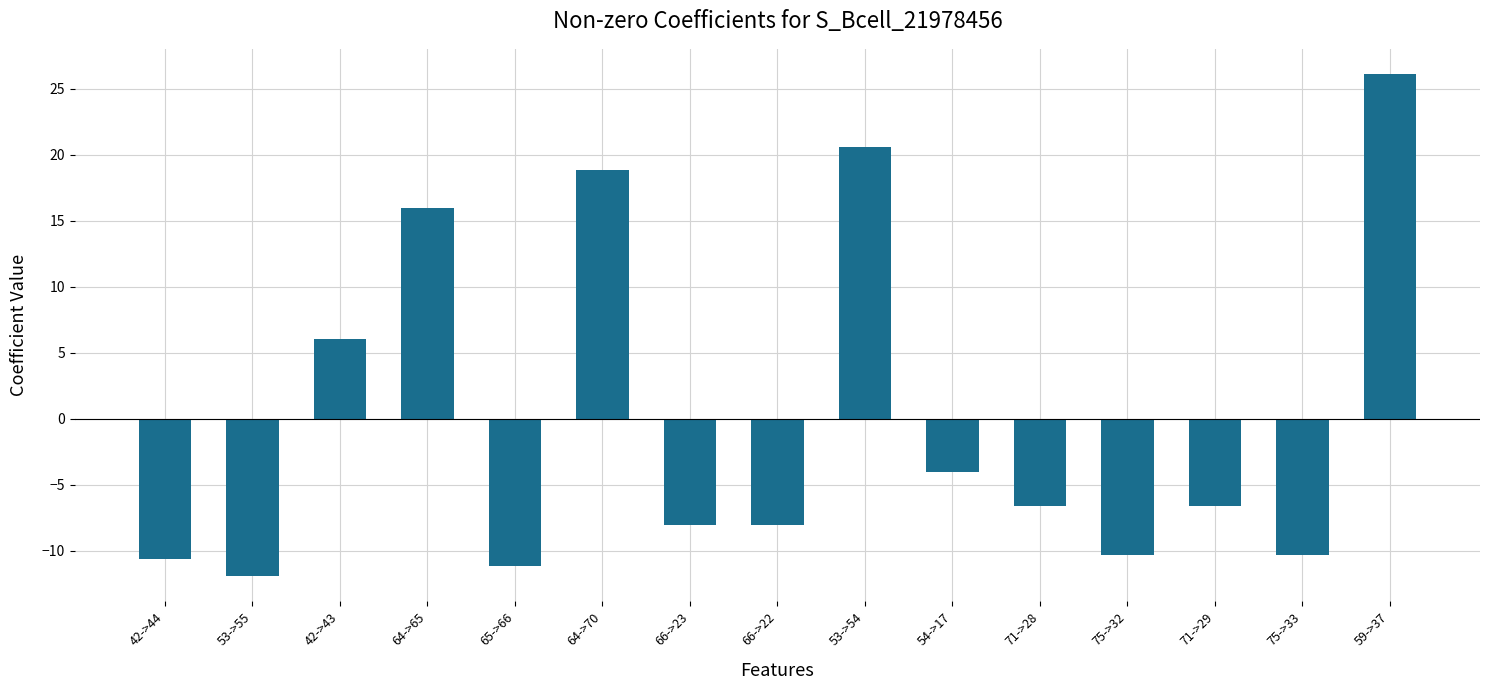

Does the chart contain any negative values?

Yes